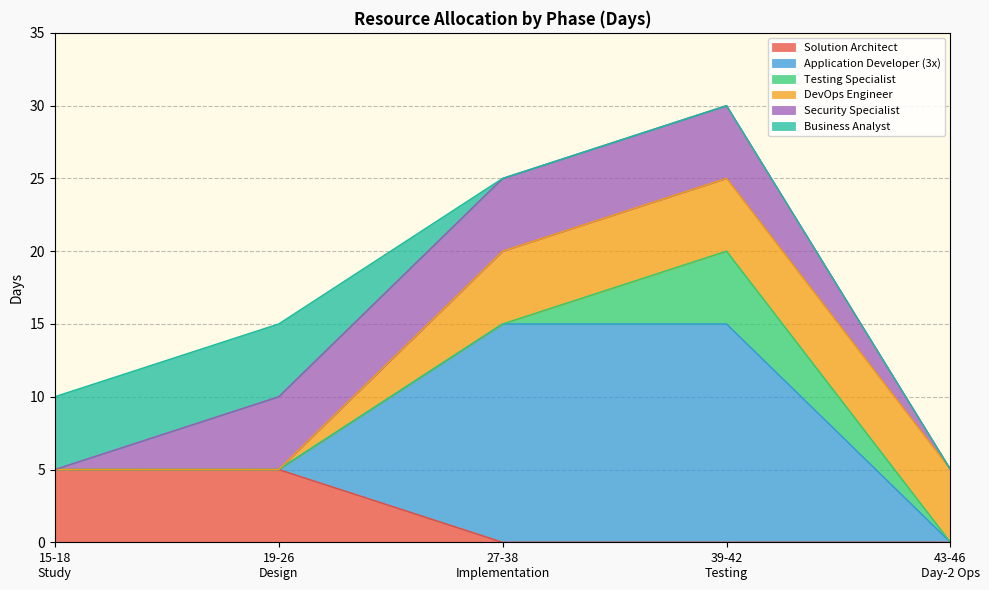

What are all the series names shown in the legend?

Solution Architect, Application Developer (3x), Testing Specialist, DevOps Engineer, Security Specialist, Business Analyst